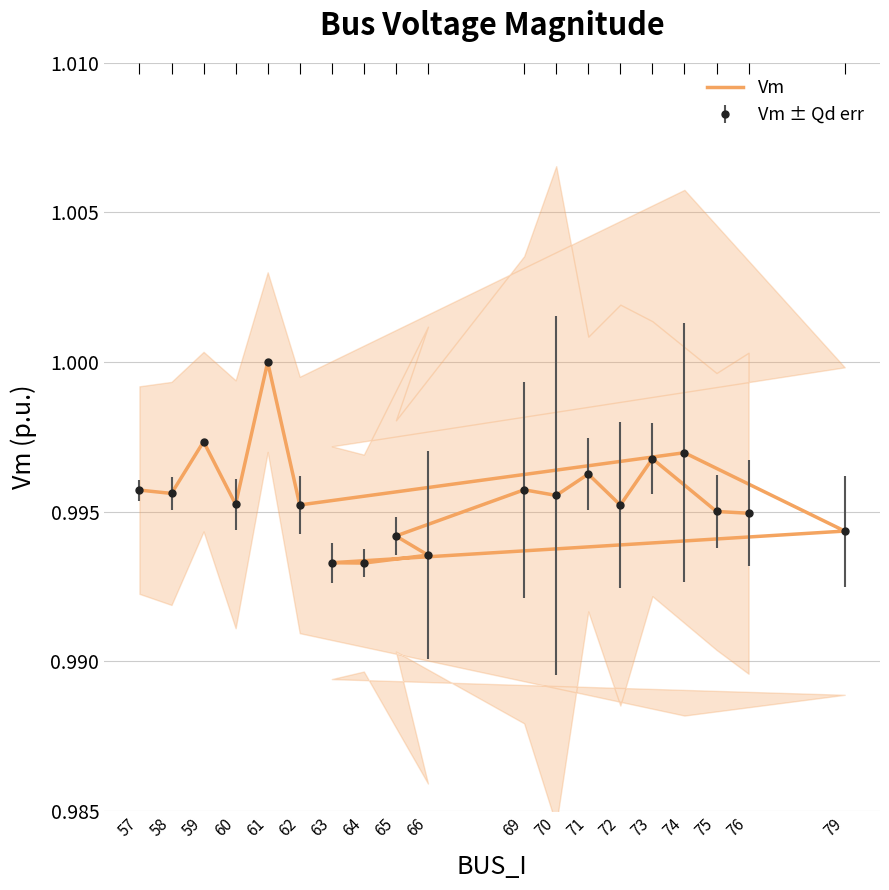

At which category does the chart reach its peak across all series?

61